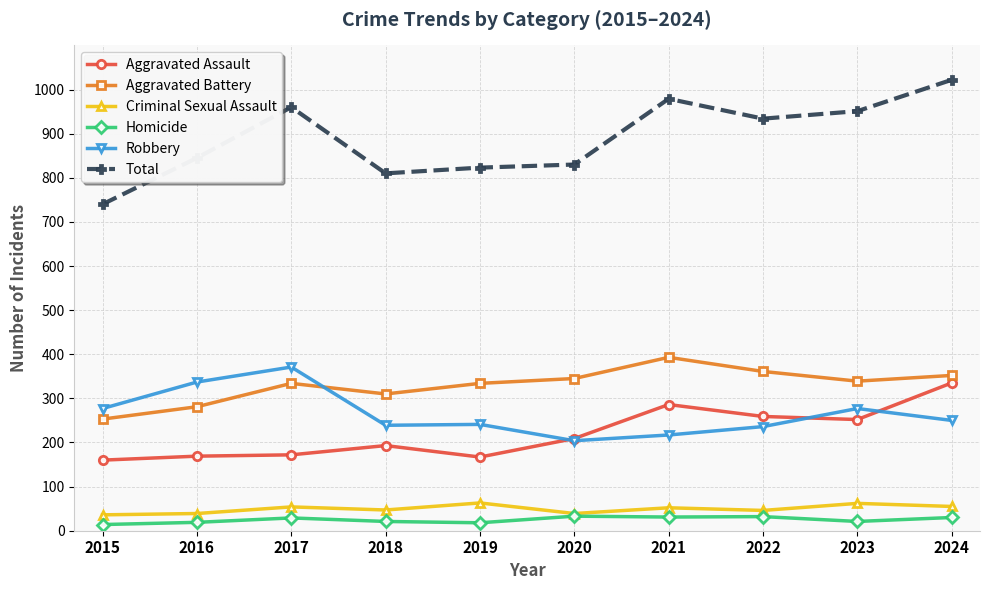

Which series has the largest range (max minus min)?

Total